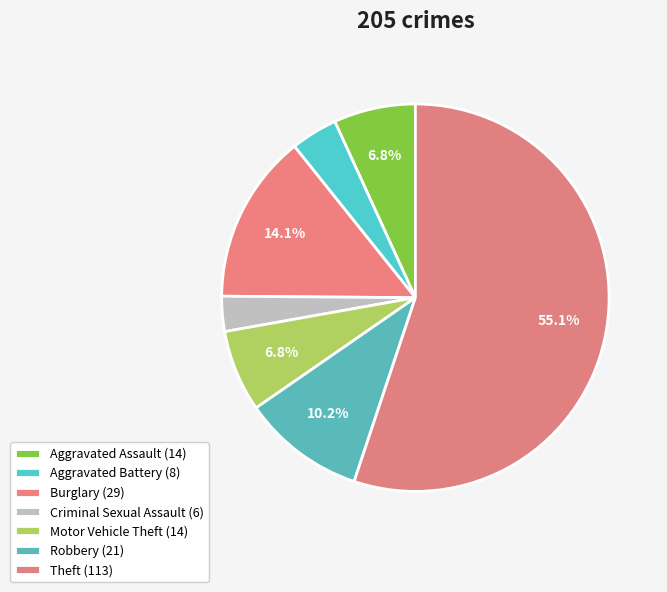

What is the change in value from Aggravated Assault to Criminal Sexual Assault?

-8